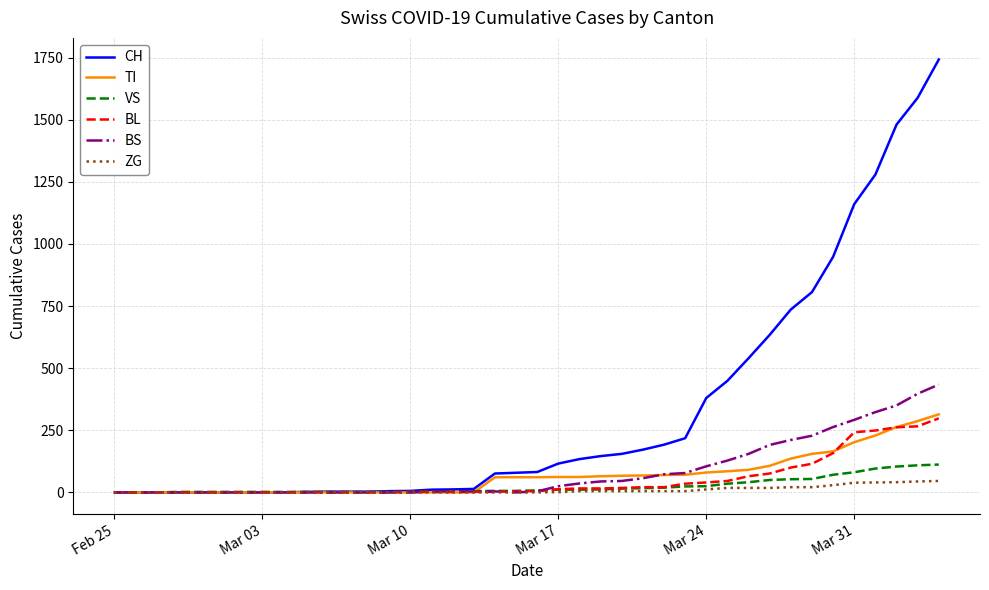

Which series has the largest range (max minus min)?

CH